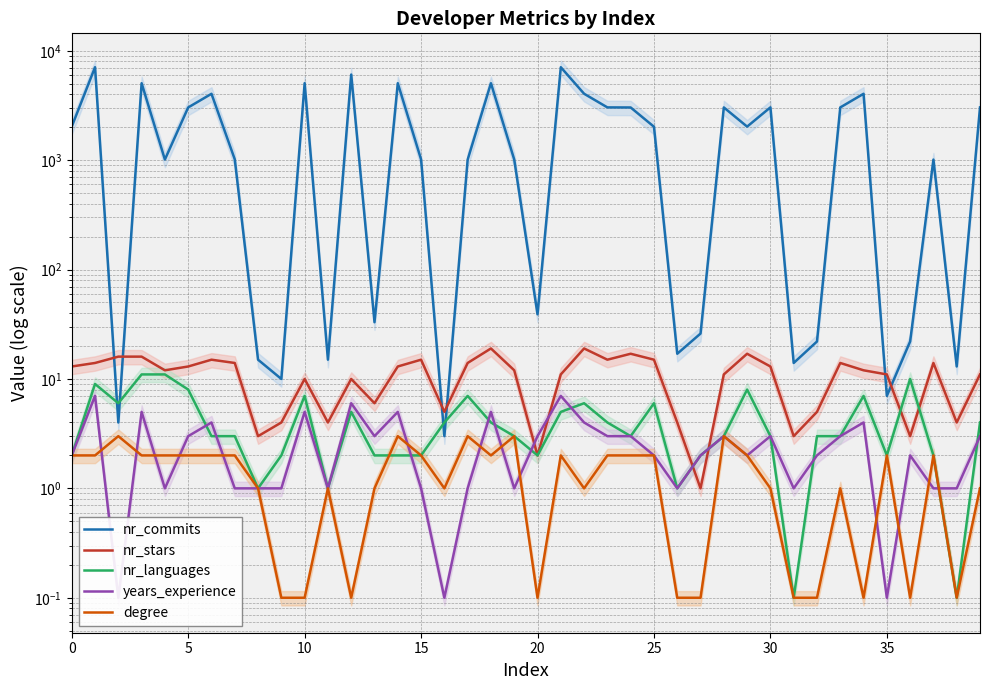

True or false: nr_stars has a value of 8.1 at 16.

False